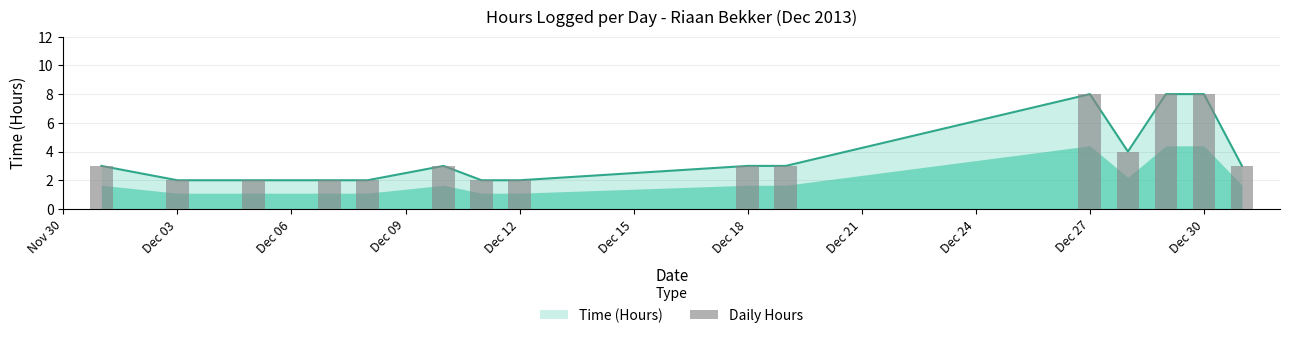

Is it true that the value at Dec 09 is 3?

False